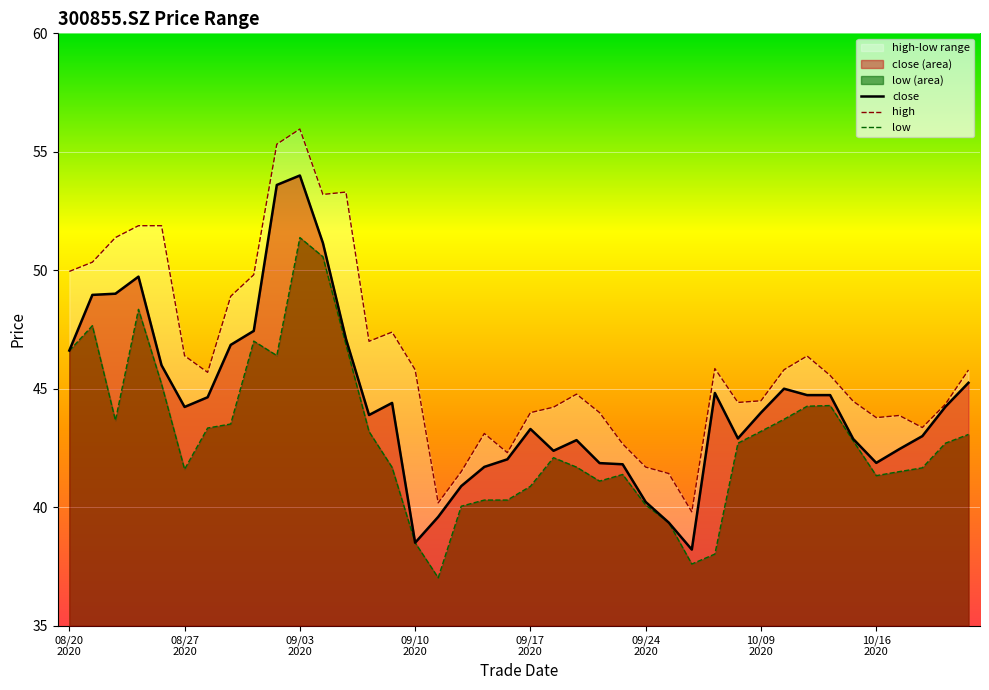

What is the lowest value of the close series?

38.2